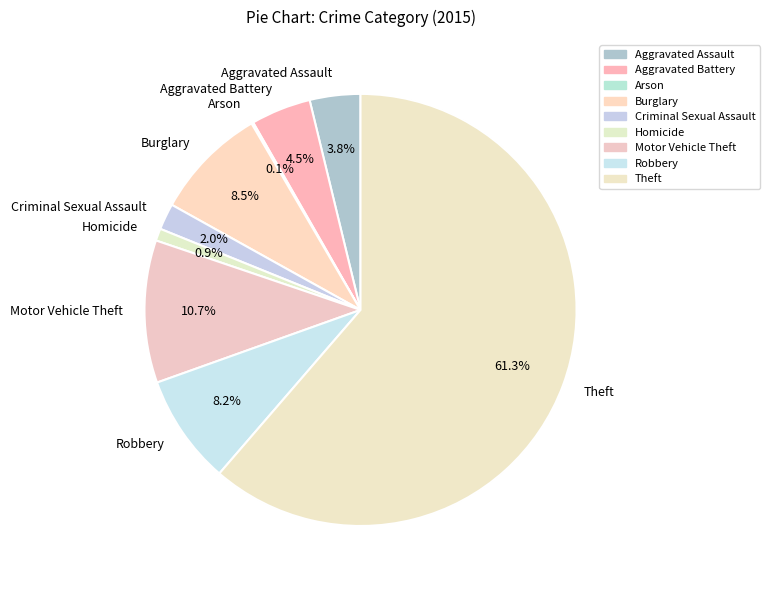

Which slice is the largest?

Theft